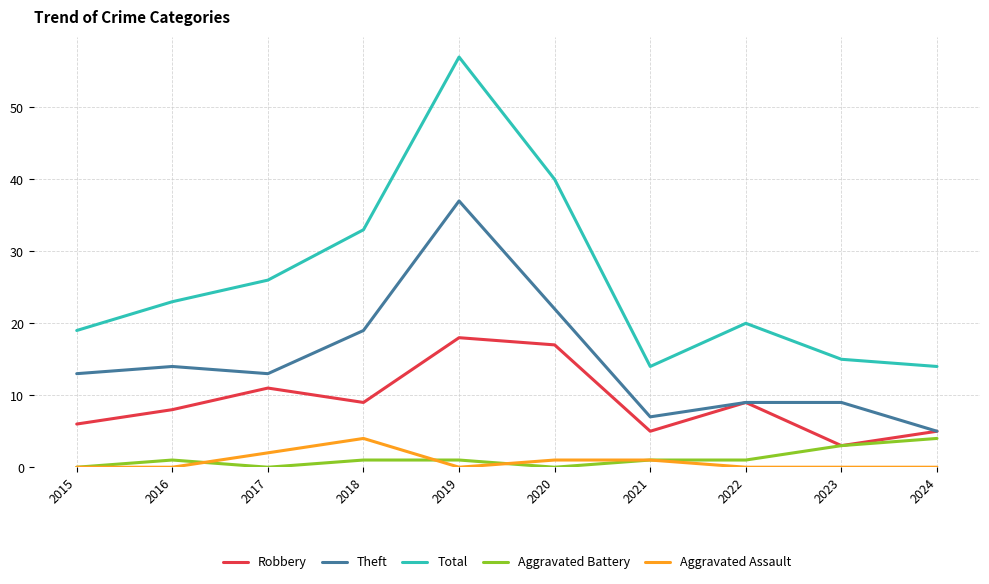

True or false: Aggravated Assault and Robbery intersect in this chart.

False